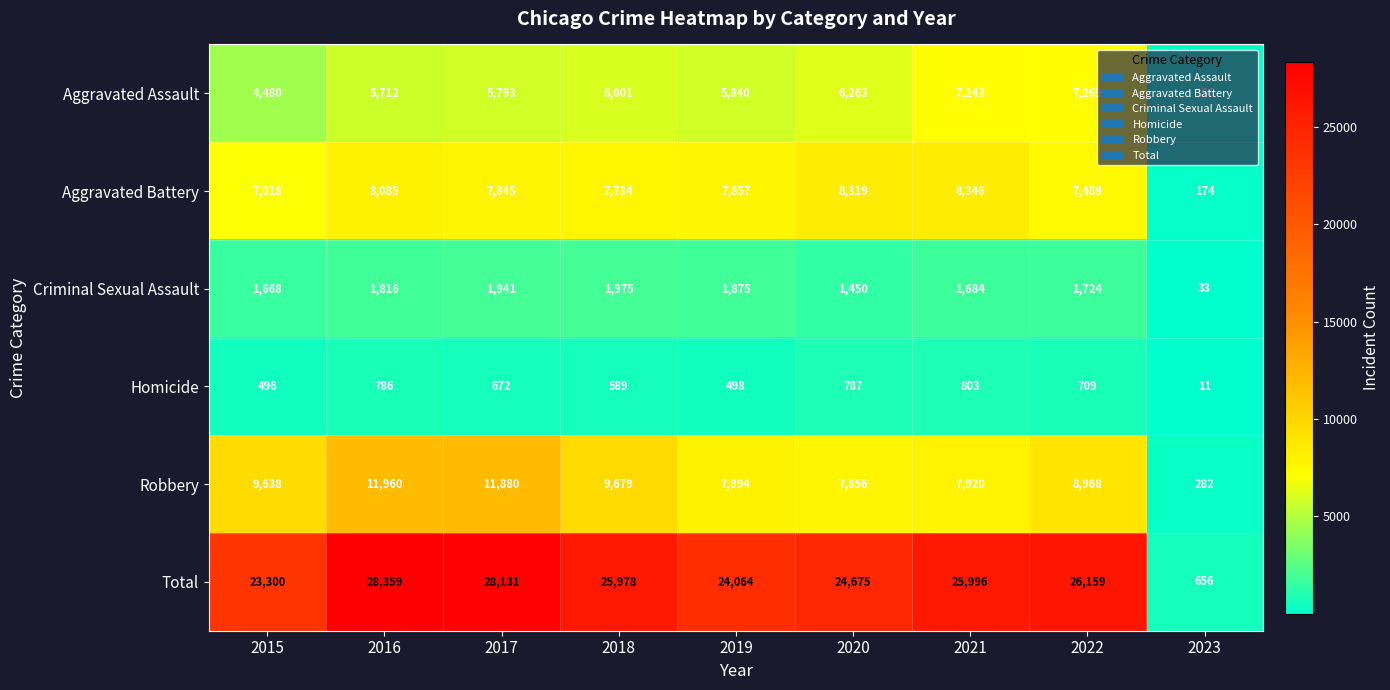

What is the sum of the Total values at 2021 and 2020?

50671